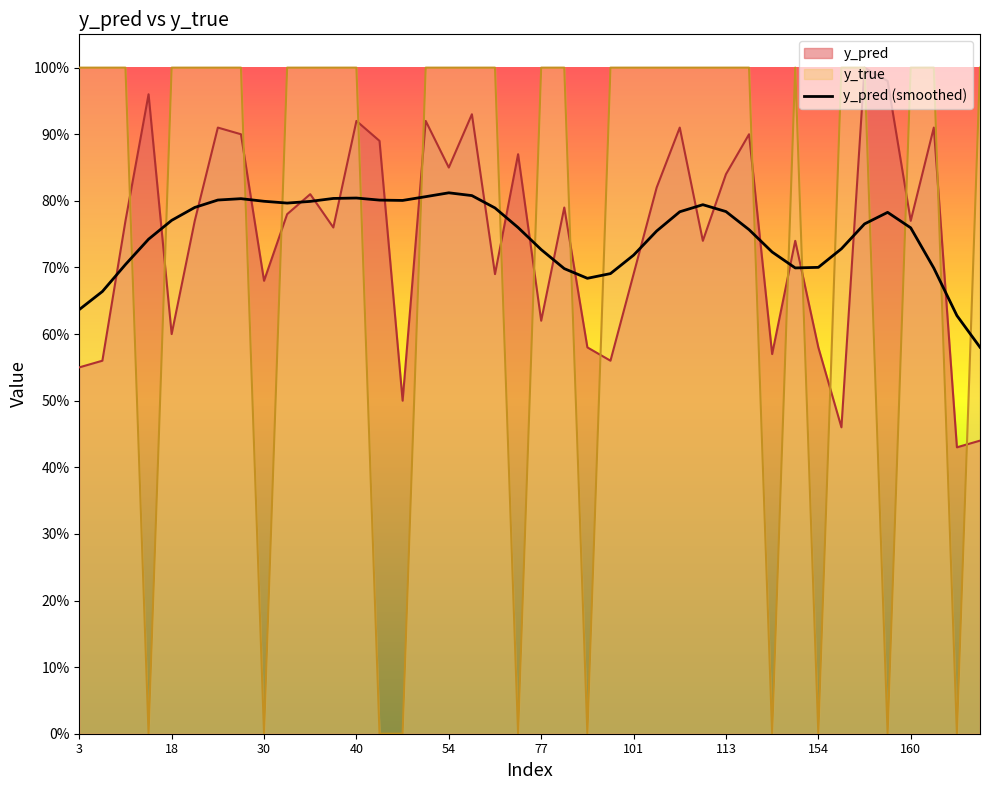

Between 26 and 28, which is larger?

28